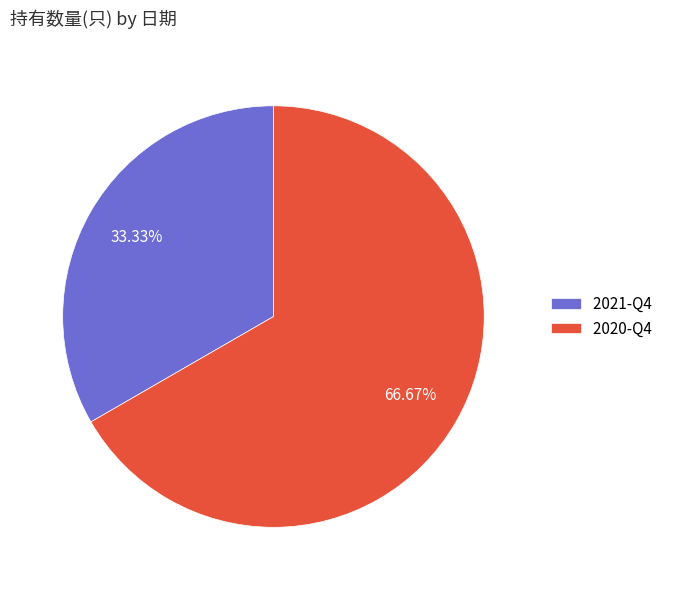

To the nearest percent, what percentage of the pie is 2020-Q4?

67%